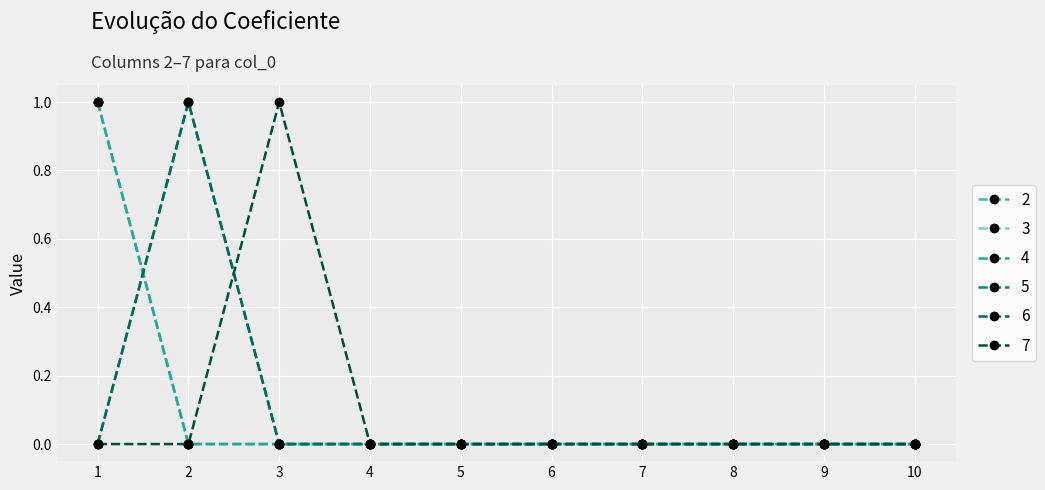

List the labels in order of 7 value, largest first.

3, 1, 2, 4, 5, 6, 7, 8, 9, 10